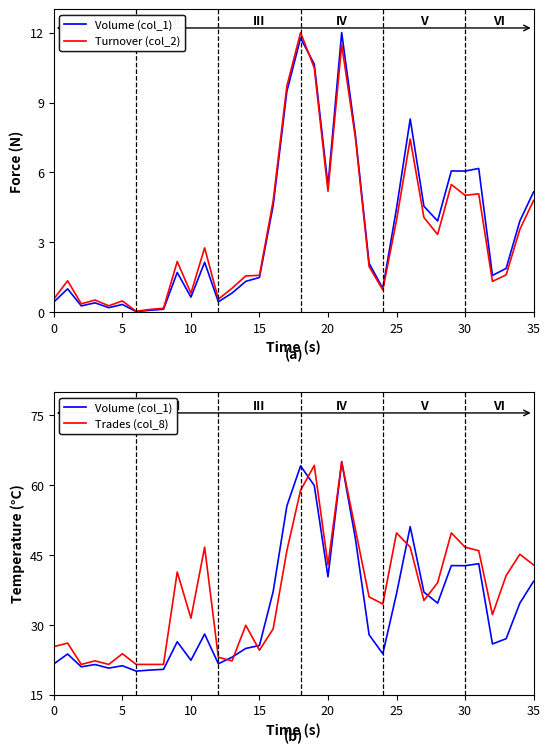

What are all the series names shown in the legend?

Volume (col_1), Turnover (col_2), Trades (col_8)